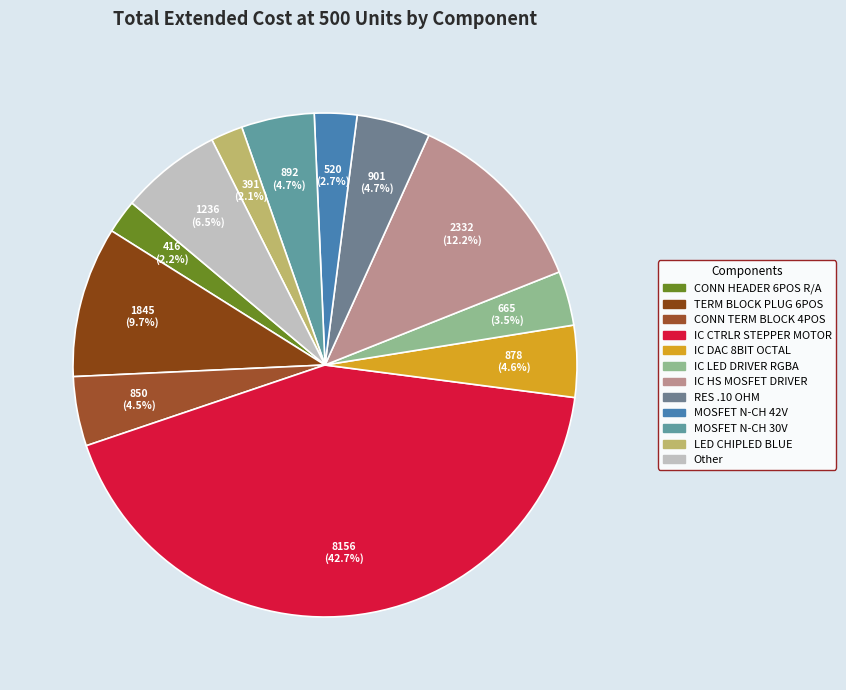

Does any single category account for the majority?

No